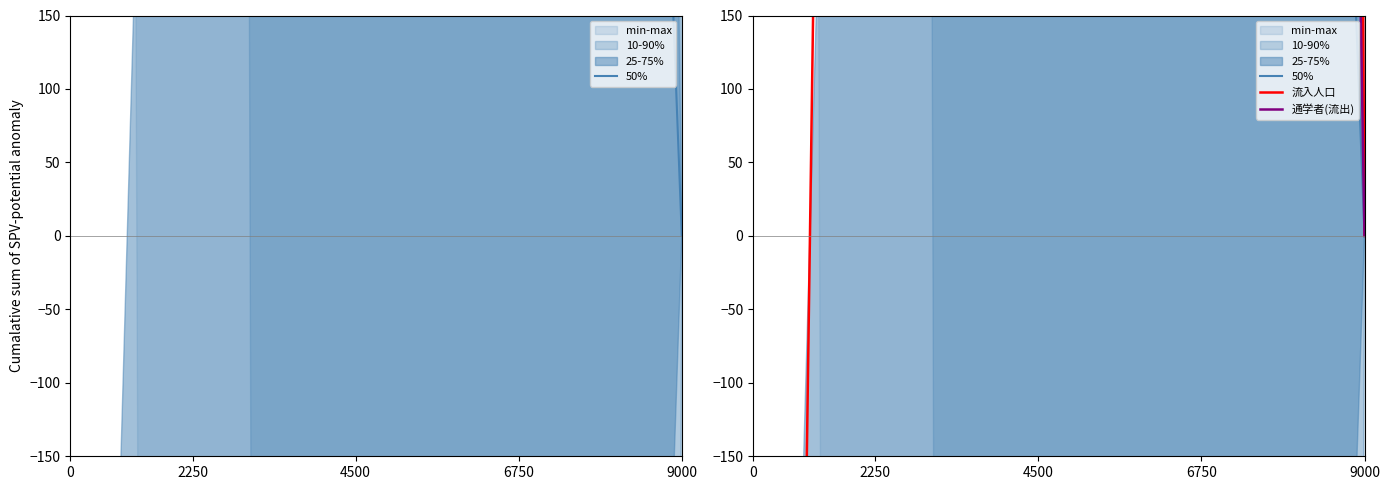

Which series changed the most between 6 and 13?

通学者(流出)